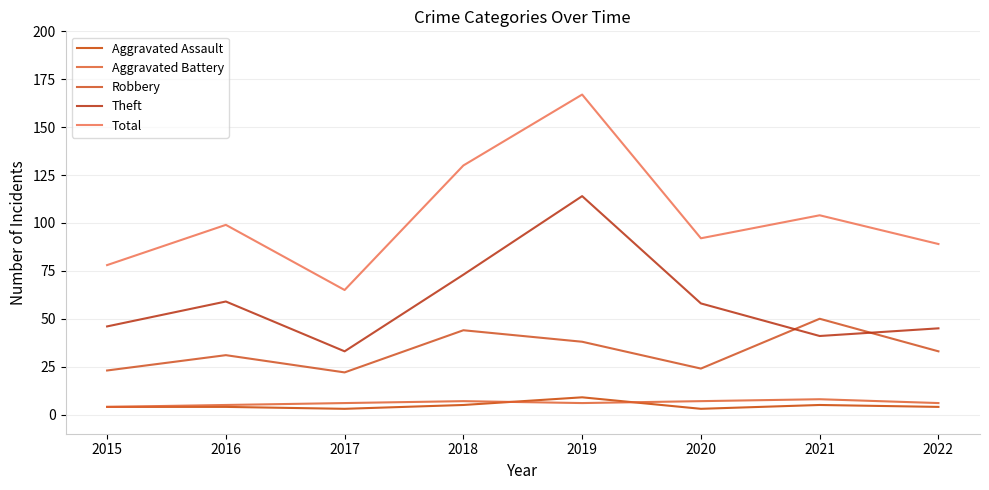

Where is Theft nearest to the value 73?

2018